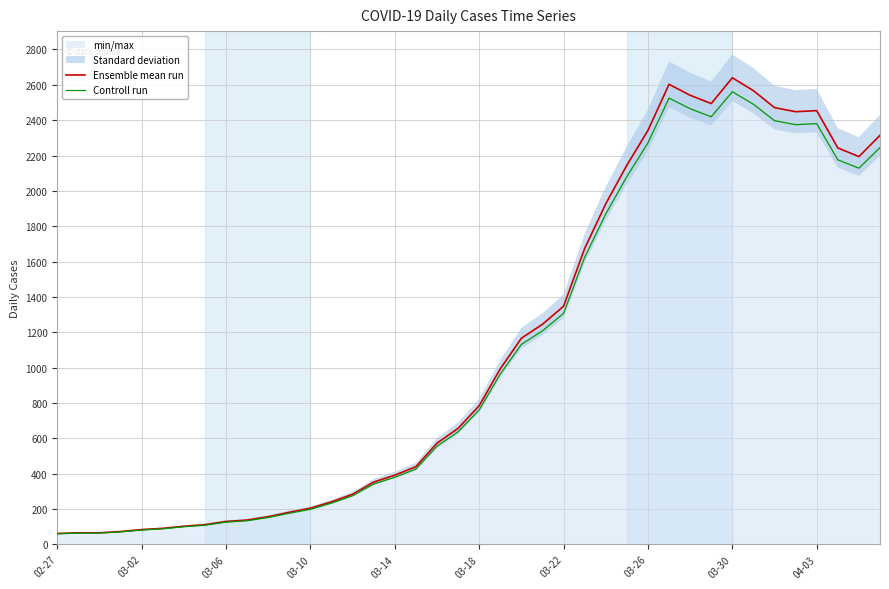

True or false: Ensemble mean run has more than 1 interior local peaks.

True